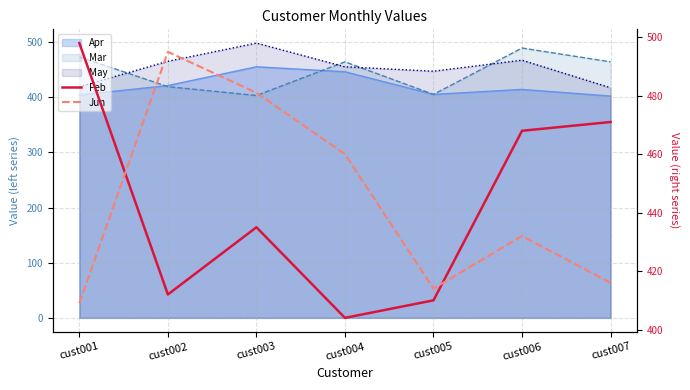

True or false: Jun has more than 0 points higher than both neighbors.

True